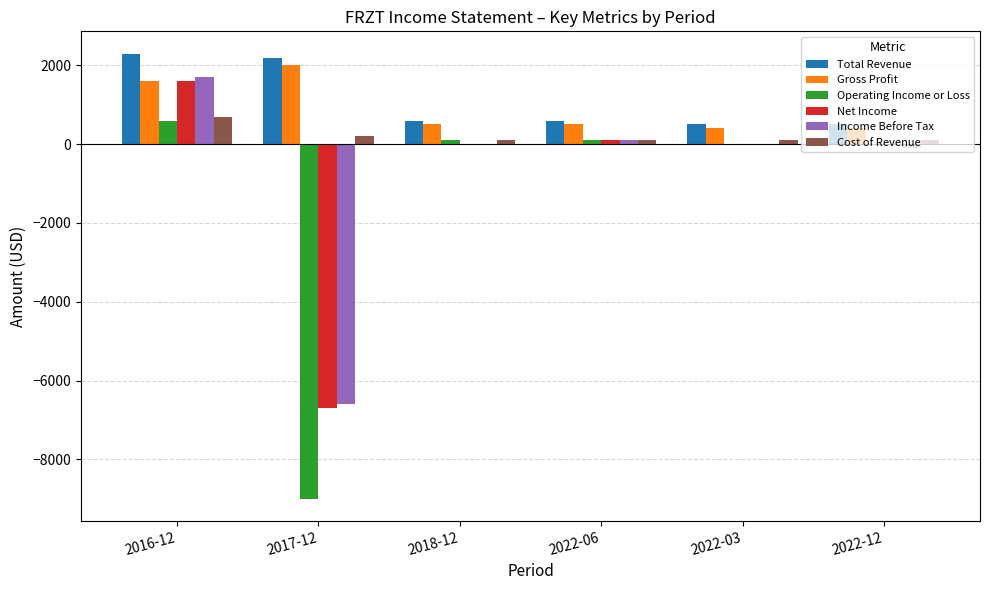

What is the highest value of the Total Revenue series?

2300